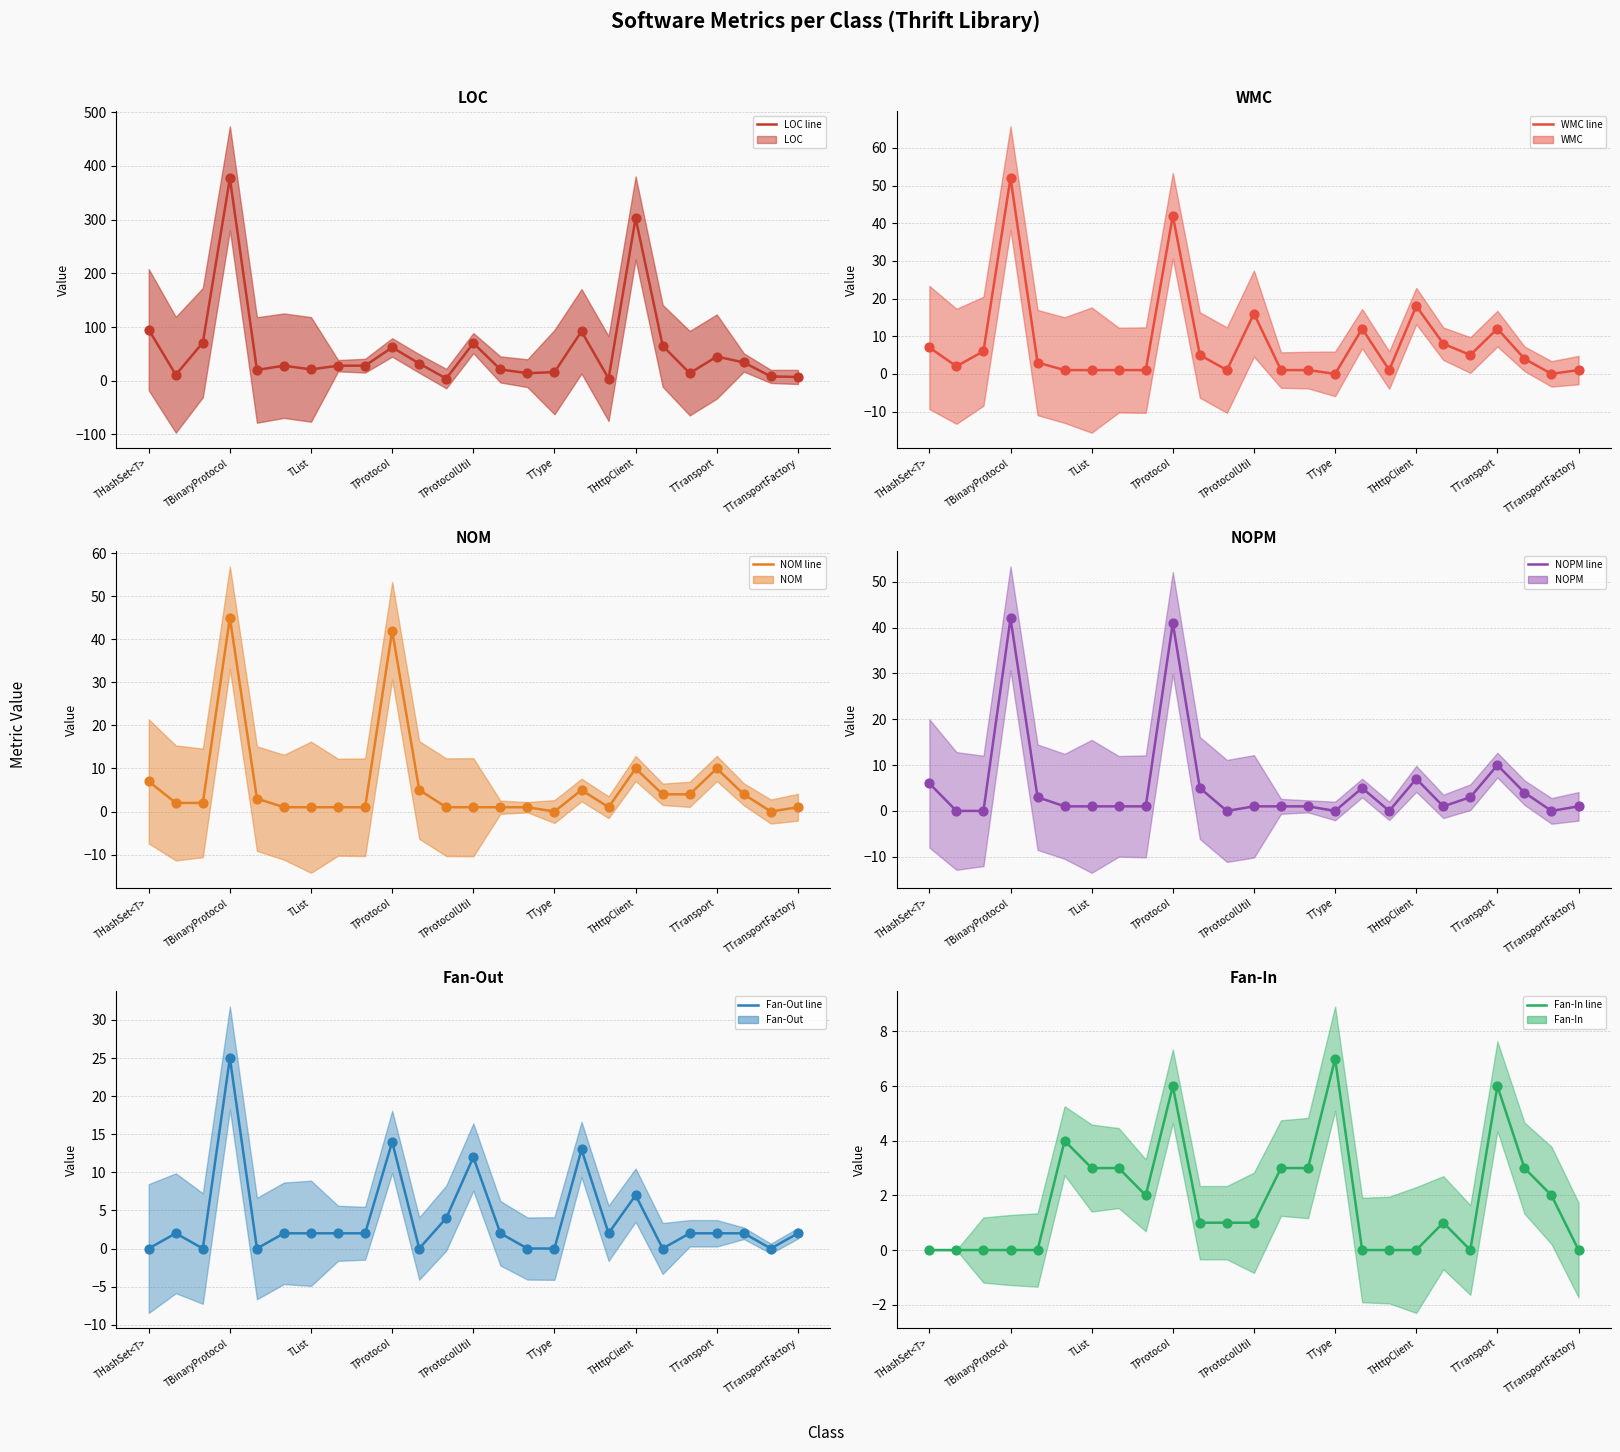

Which series contains the highest Y value?

LOC